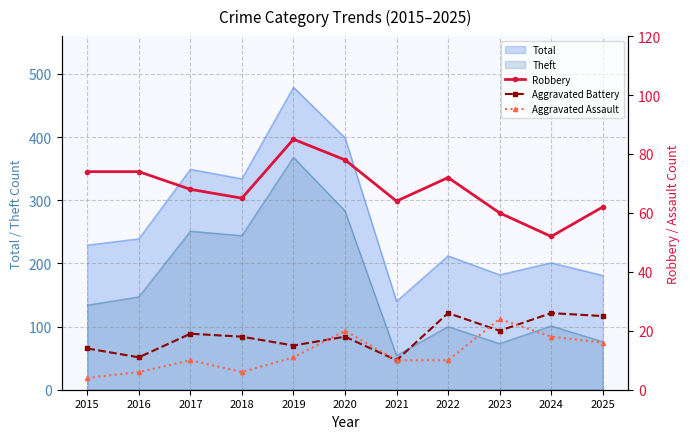

What is the value of the Aggravated Battery point at the 10th from the left?

26